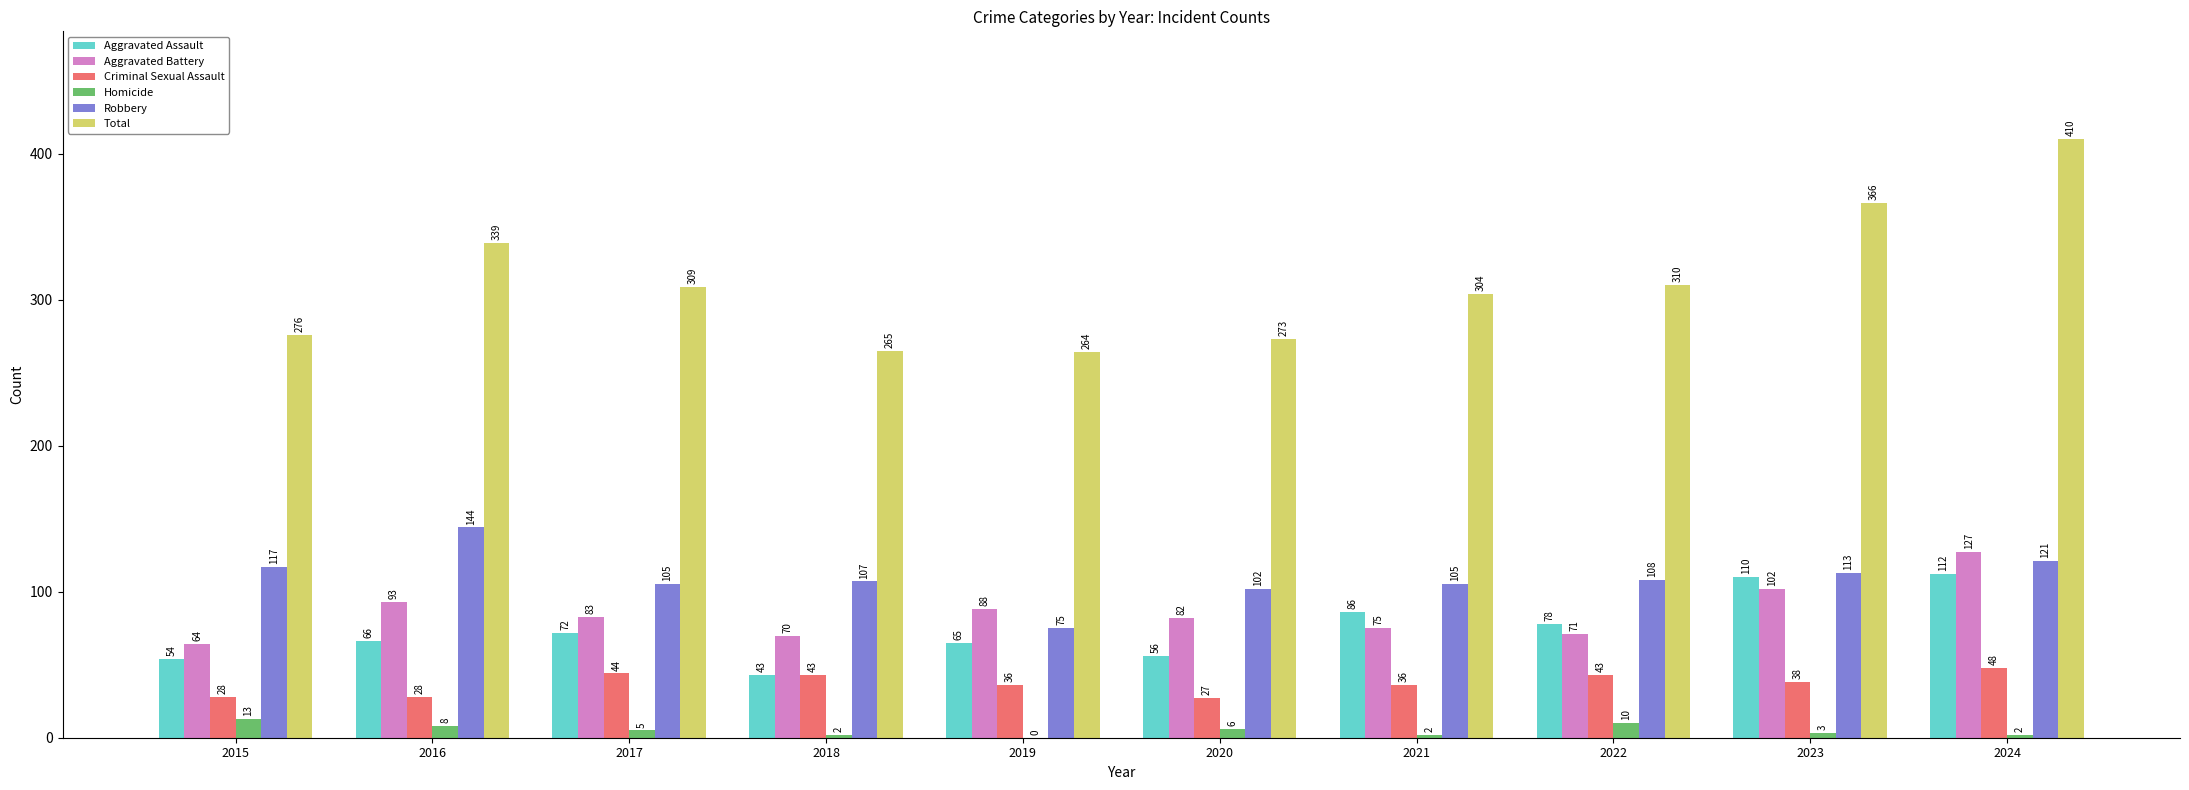

What is the total value across all series at 2017?

618